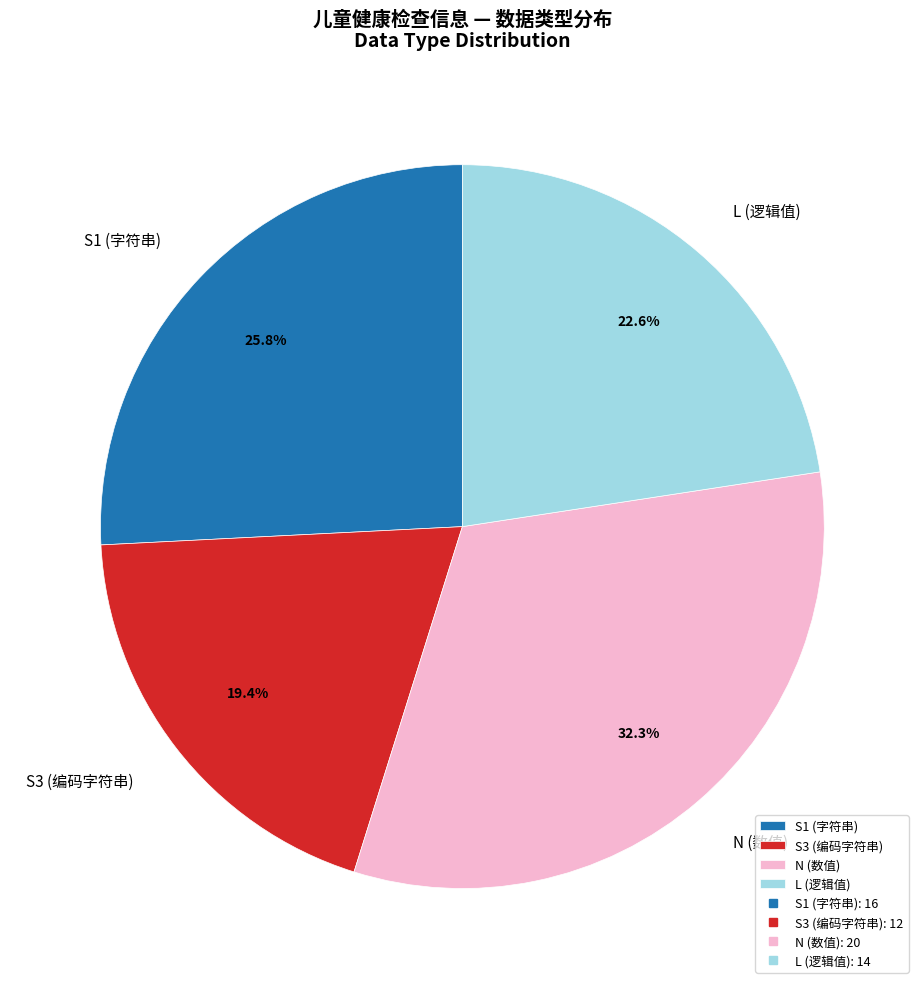

Which category has the smallest portion of the pie?

S3 (编码字符串)